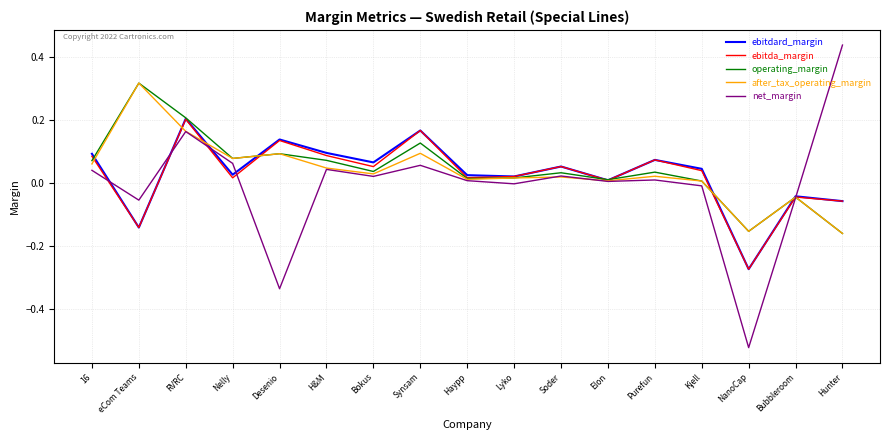

In operating_margin, how many points are higher than both neighbors (excluding endpoints)?

6